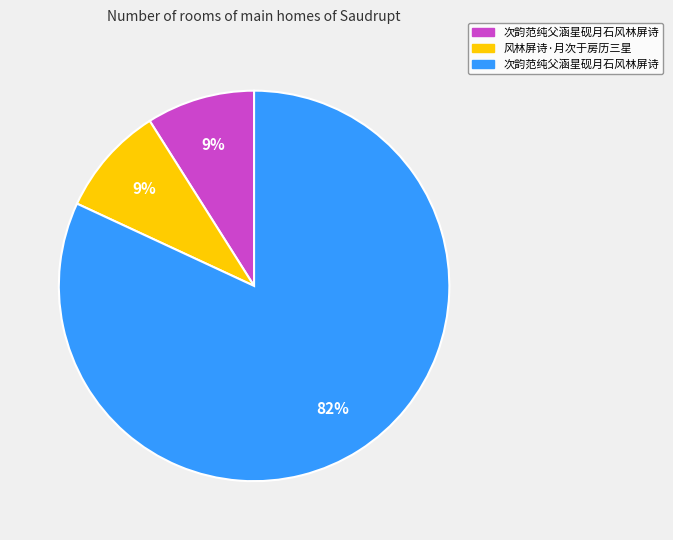

To the nearest percent, what is the average slice percentage?

33%